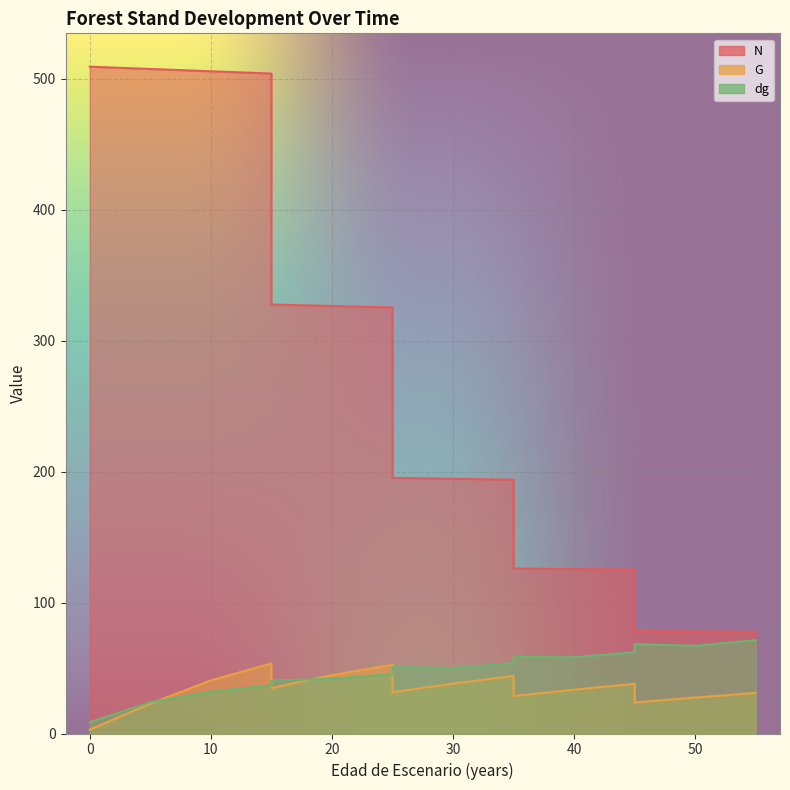

Read the G value at 35.

28.6